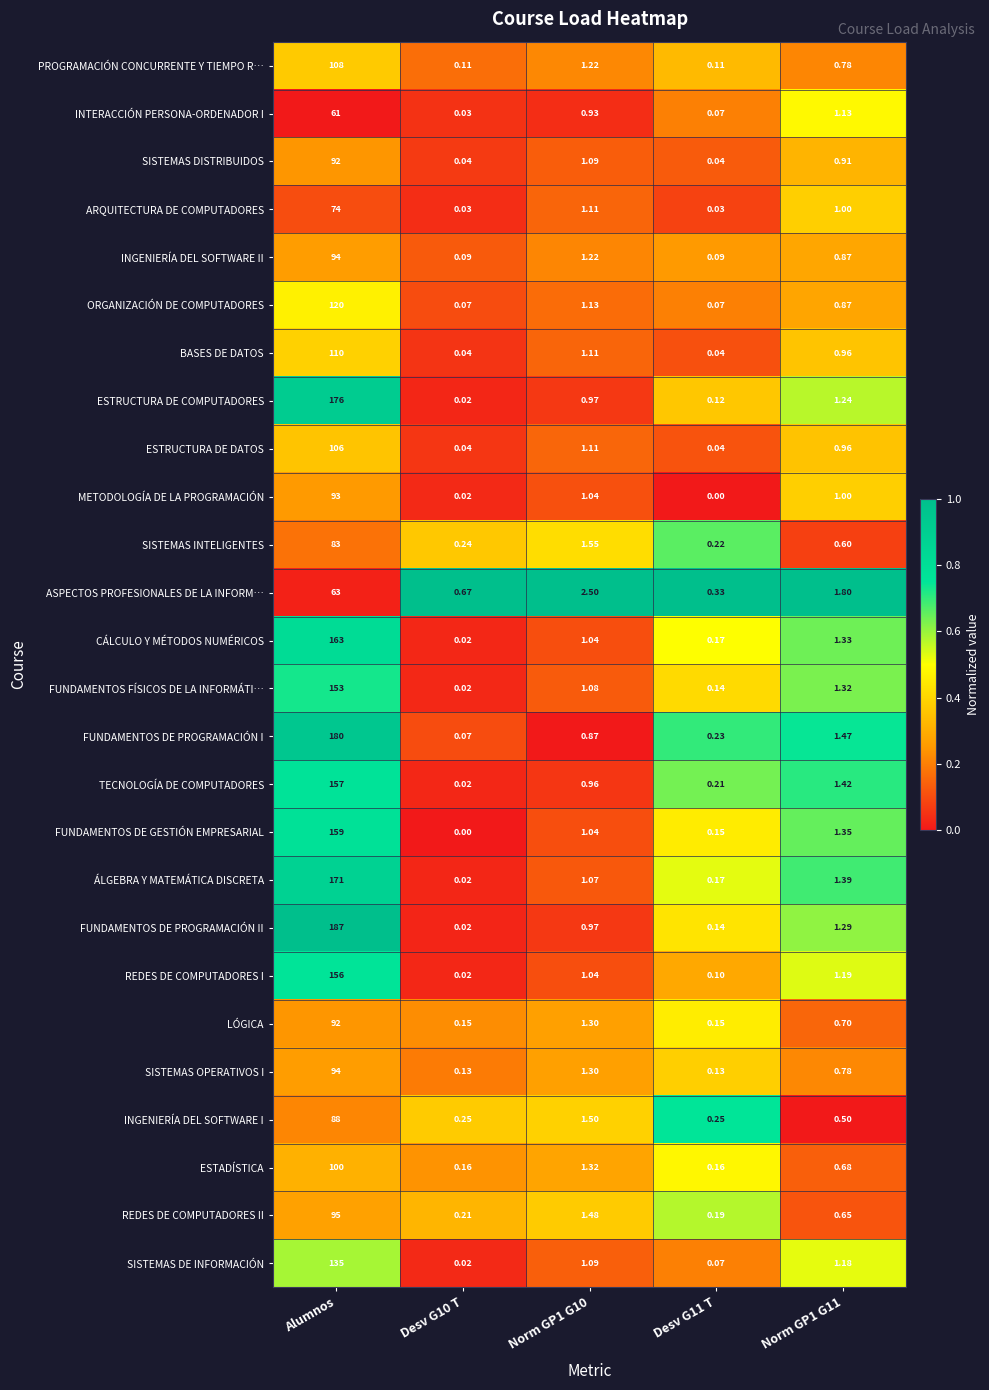

Which series has the largest total across all categories?

FUNDAMENTOS DE PROGRAMACIÓN II